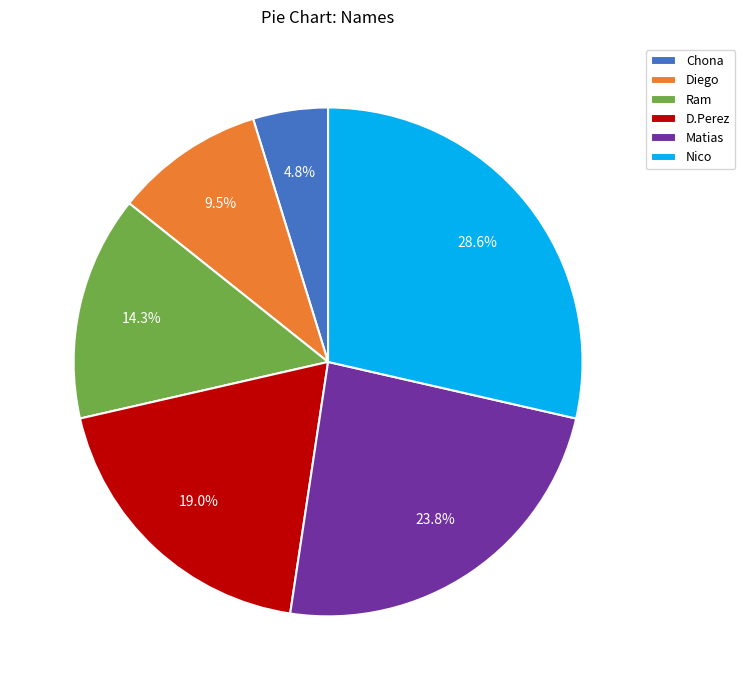

Between Chona and Matias, which is larger?

Matias